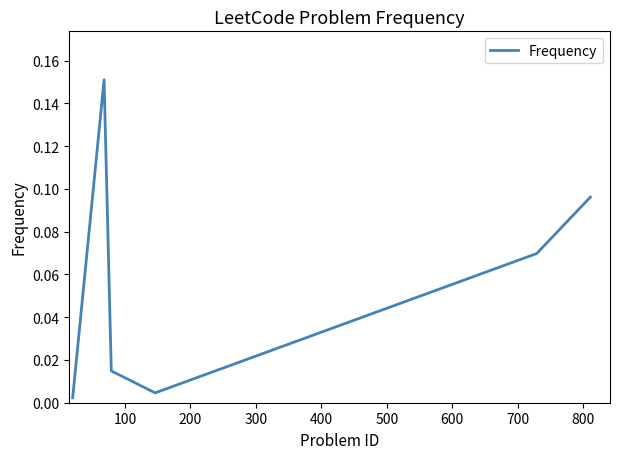

How many interior local peaks (higher than both neighbors) does the data have?

1